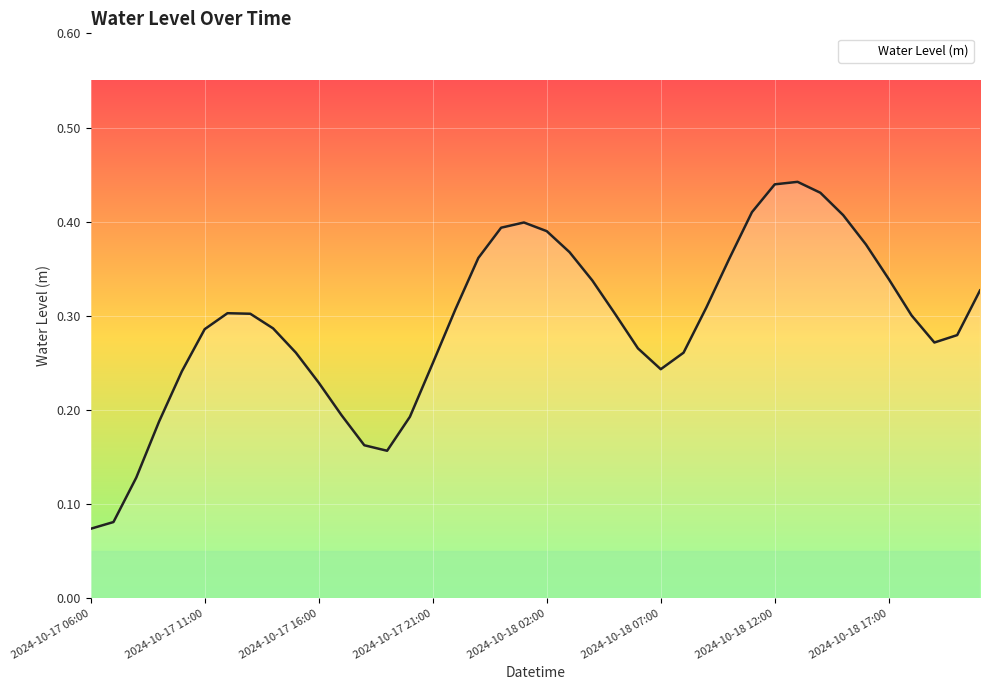

What is the average value?

0.3